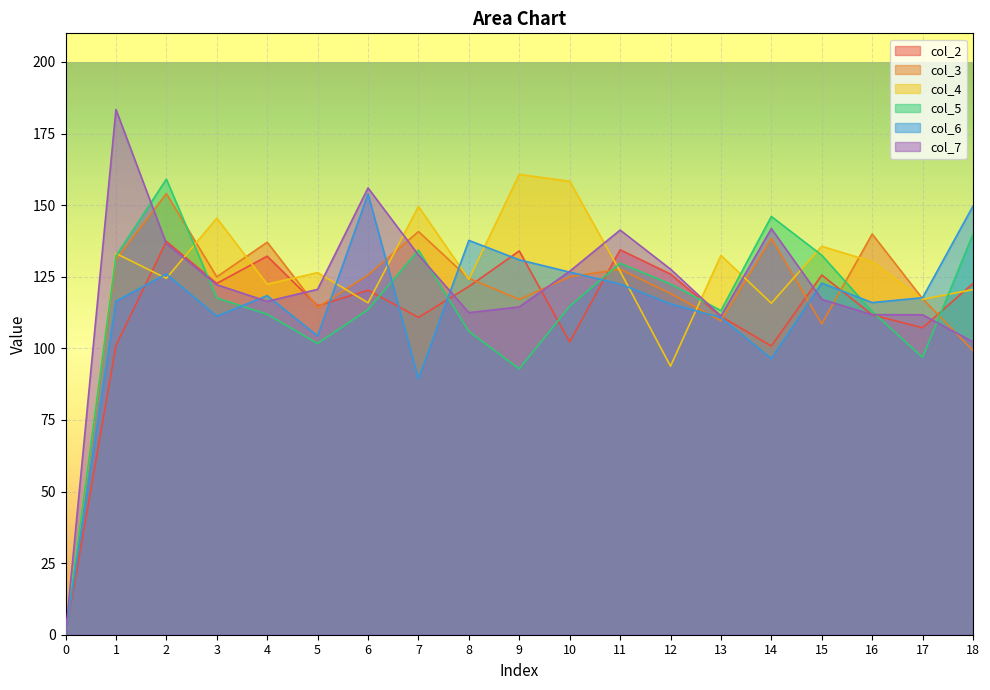

Where is the first local minimum for col_5?

5